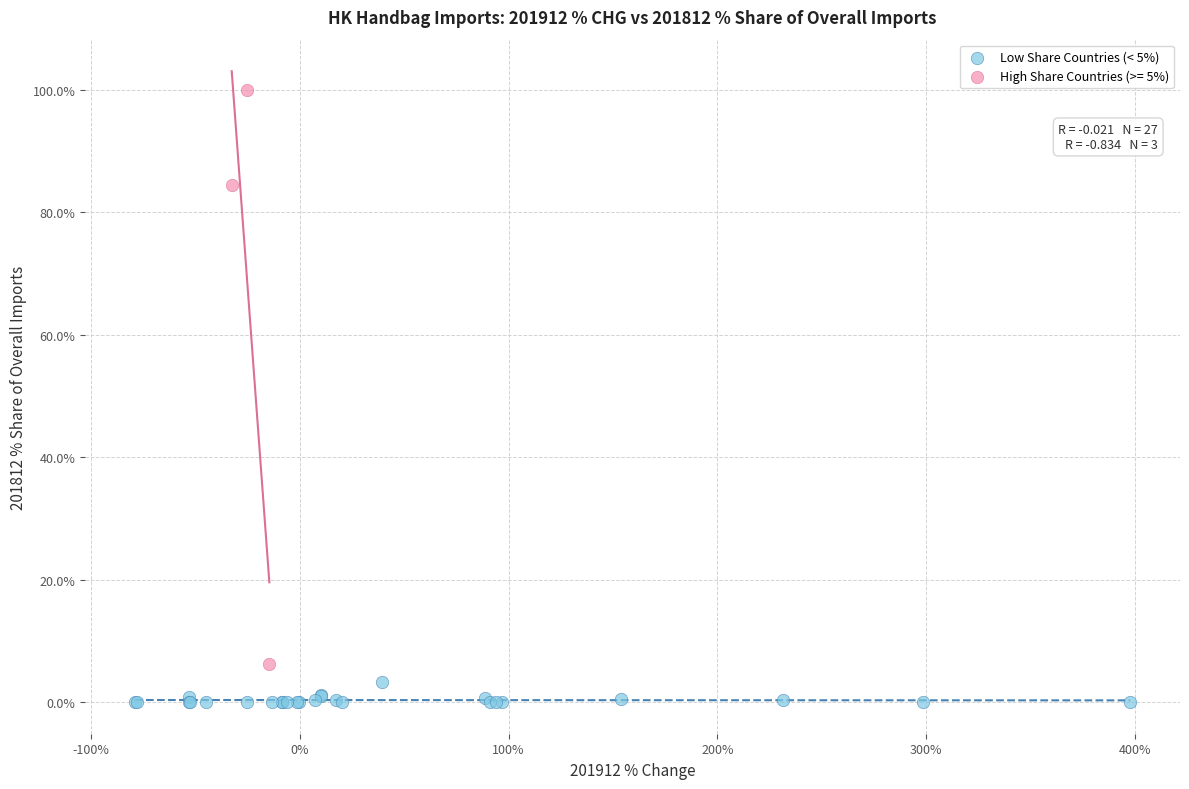

Which series contains the highest Y value?

High Share Countries (>= 5%)